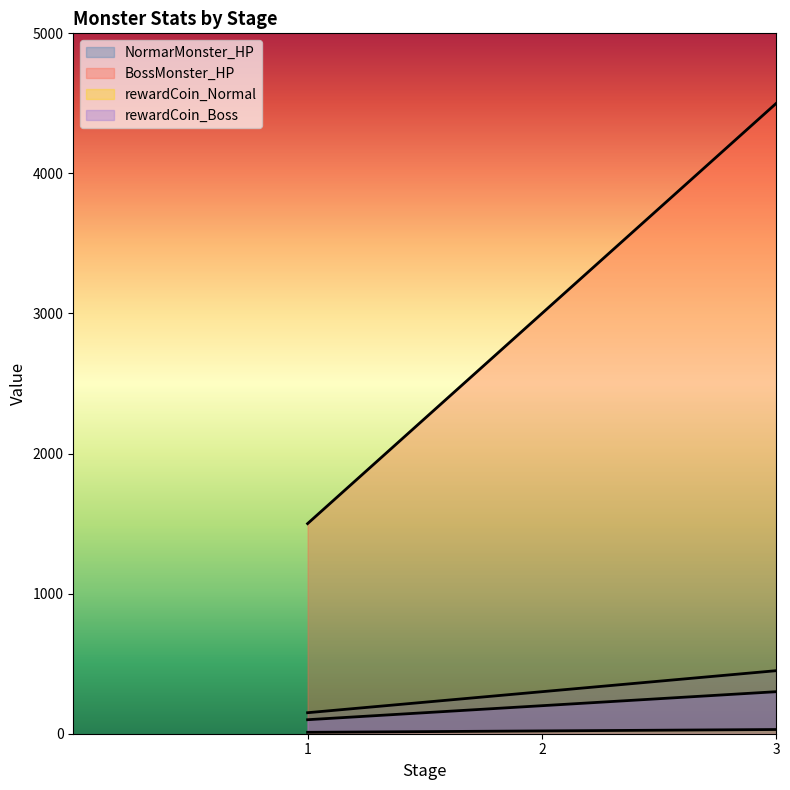

List the labels in order of BossMonster_HP value, smallest first.

1, 2, 3